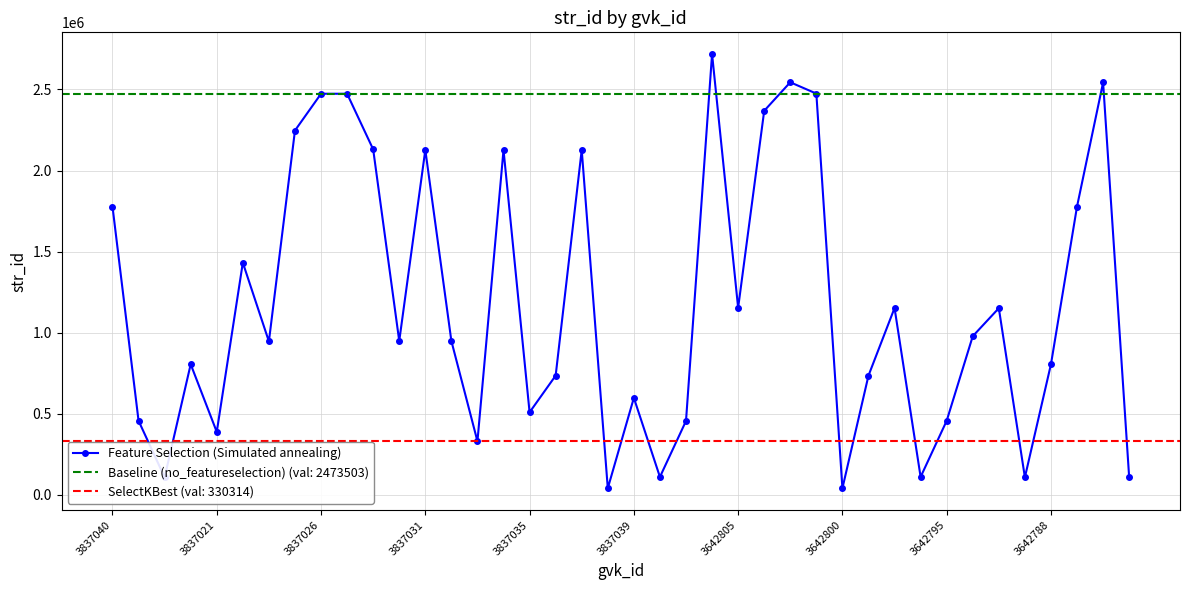

The Feature Selection (Simulated annealing) series shows 1777958 at 3837040. True or false?

True